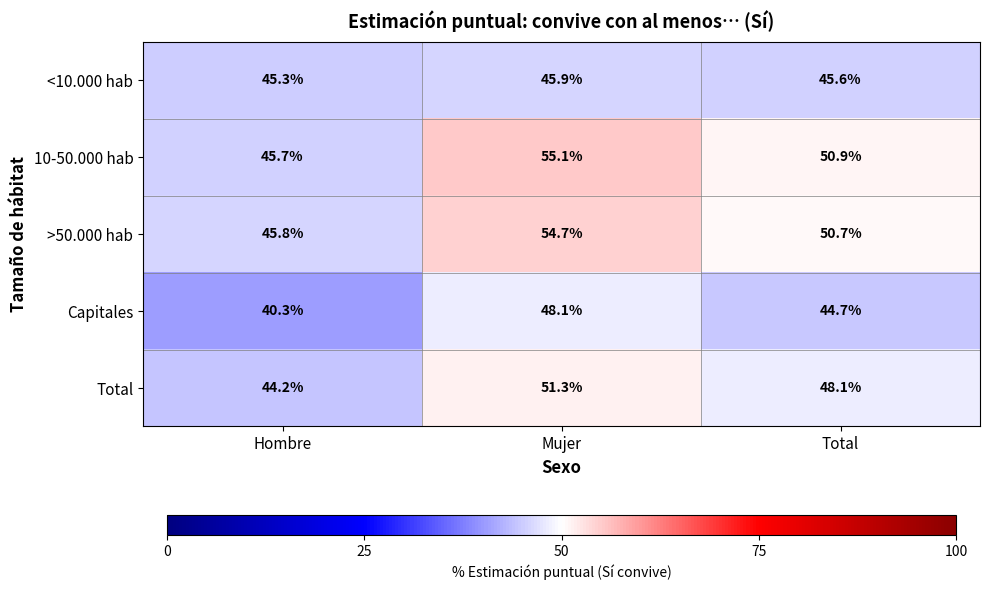

Is it true that <10.000 hab equals 72.5 at Total?

False